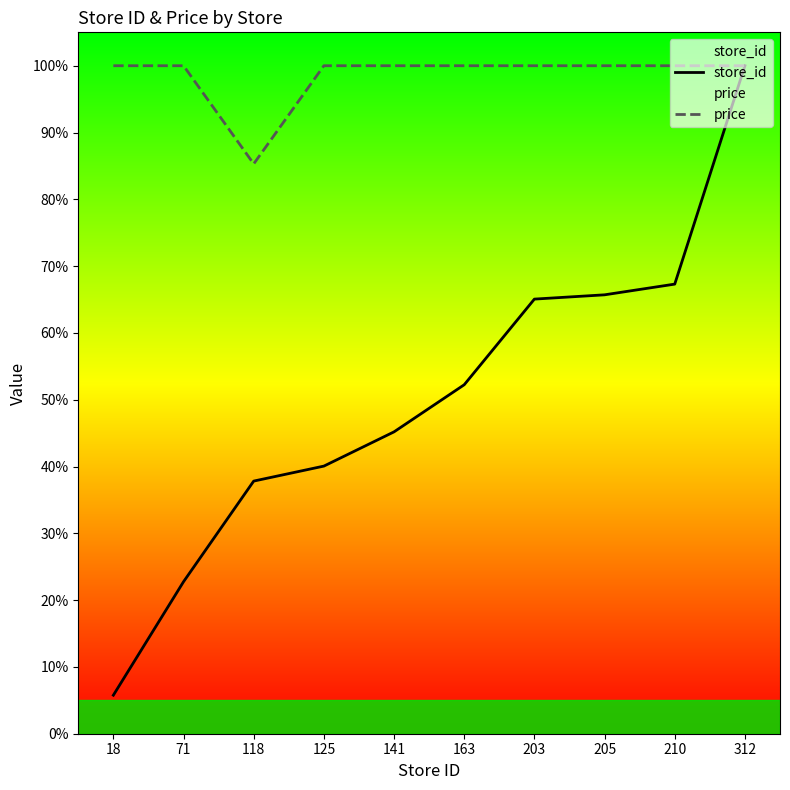

Is this an area chart (filled region under the line)?

No